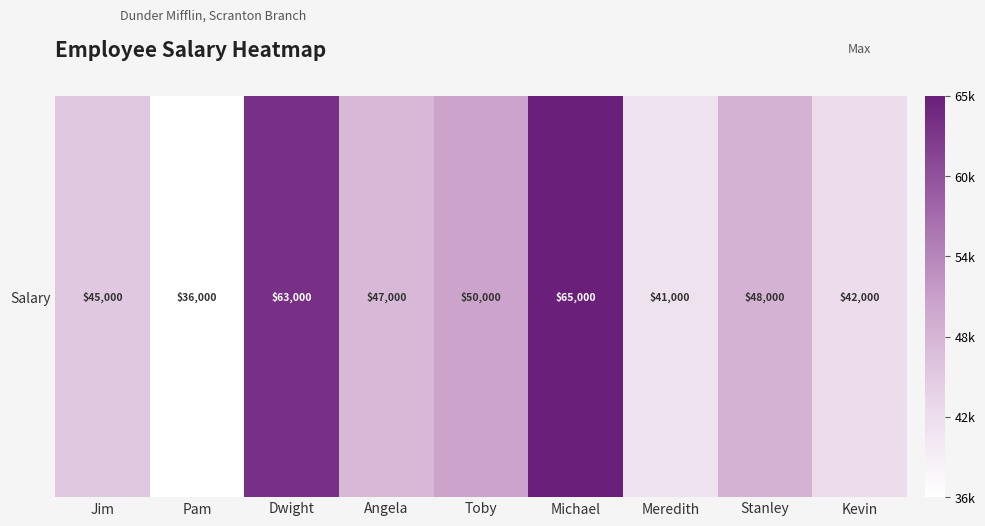

What is the change in value from Jim to Meredith?

-4000